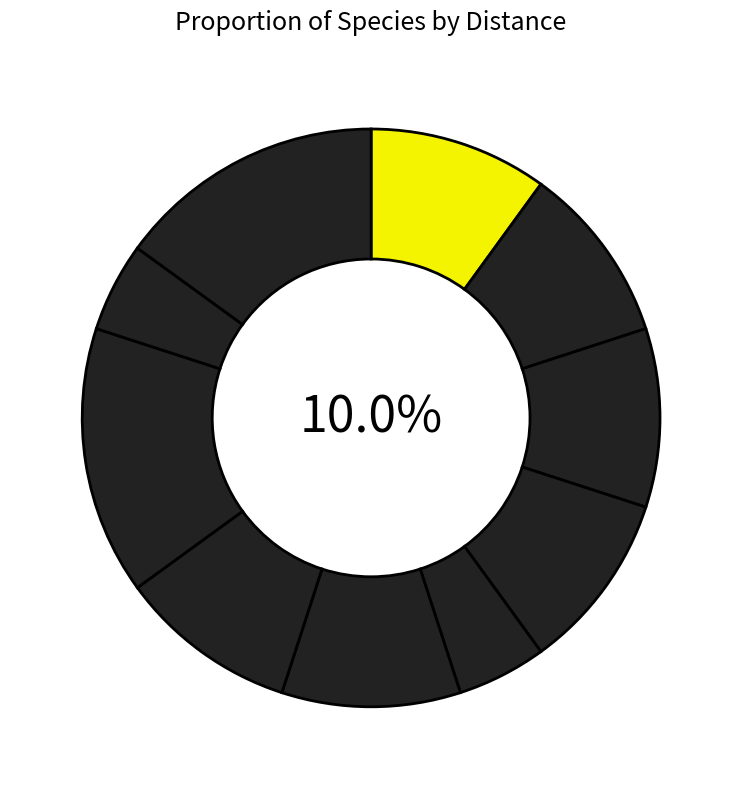

Is there a majority slice in this chart?

No